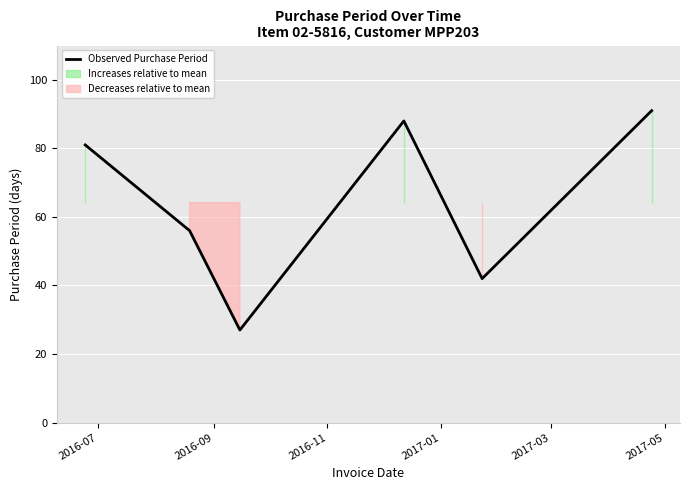

Reading left to right, extract all data points from this chart.

81	56	27	88	42	91